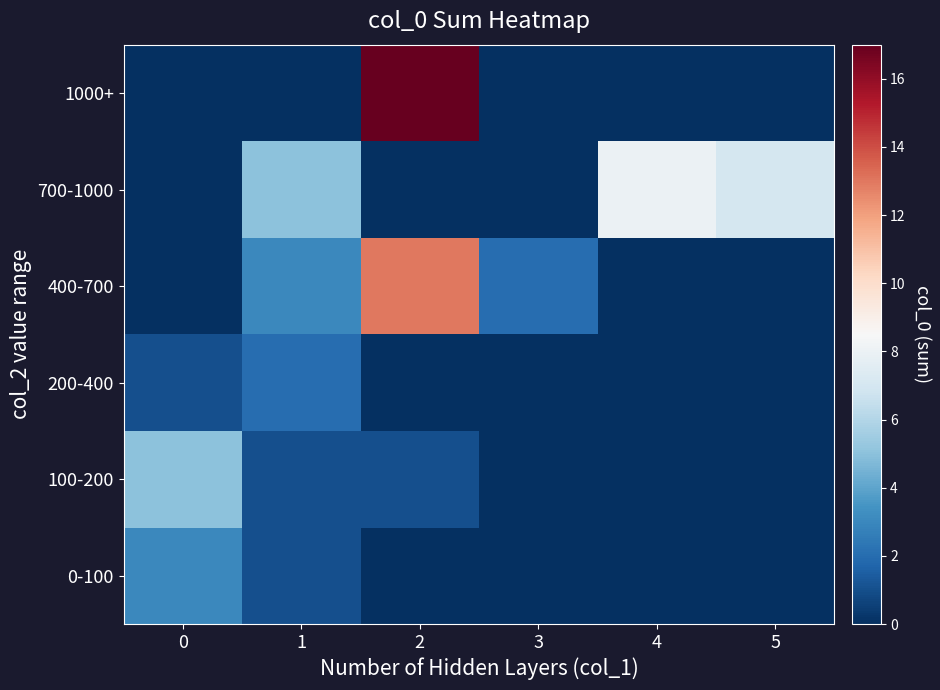

How many distinct data groups are displayed?

6